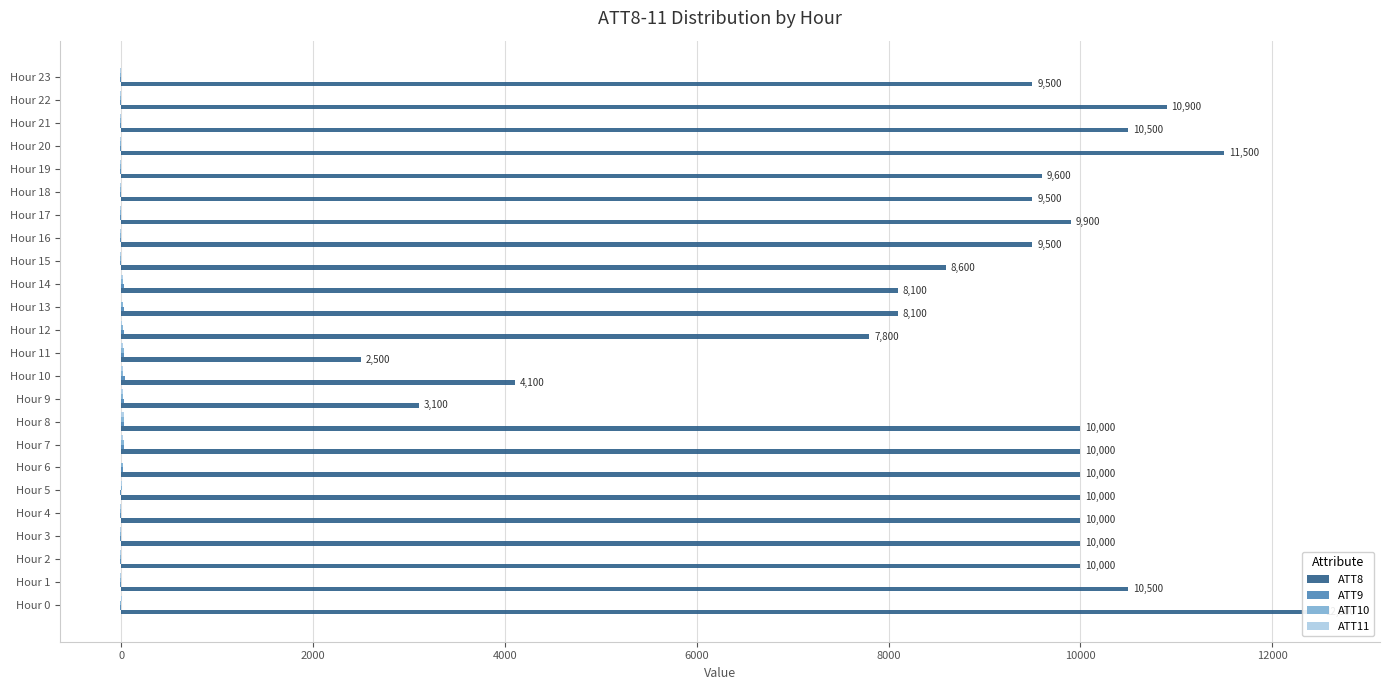

Reading left to right, list all the values displayed in this chart.

ATT8: 12500.0	10500.0	10000.0	10000.0	10000.0	10000.0	10000.0	10000.0	10000.0	3100.0	4100.0	2500.0	7800.0	8100.0	8100.0	8600.0	9500.0	9900.0	9500.0	9600.0	11500.0	10500.0	10900.0	9500.0
ATT9: -10.0	-10.0	-10.0	-10.0	-10.0	-10.0	16.2	29.6	26.6	29.4	34.5	31.2	26.4	29.6	22.6	-10.0	-10.0	-10.0	-10.0	-10.0	-10.0	-10.0	-10.0	-10.0
ATT10: -10.0	-10.0	-10.0	-10.0	-10.0	7.1	15.3	23.2	25.1	21.8	20.5	23.2	20.5	21.7	18.6	-10.0	-10.0	-10.0	-10.0	-10.0	-10.0	-10.0	-10.0	-10.0
ATT11: 5.9	-10.0	-10.0	-10.0	-10.0	9.0	0.2	19.4	22.0	19.7	15.9	15.4	8.2	-1.1	14.6	-10.0	-10.0	-10.0	-10.0	-10.0	-10.0	-10.0	-10.0	-10.0